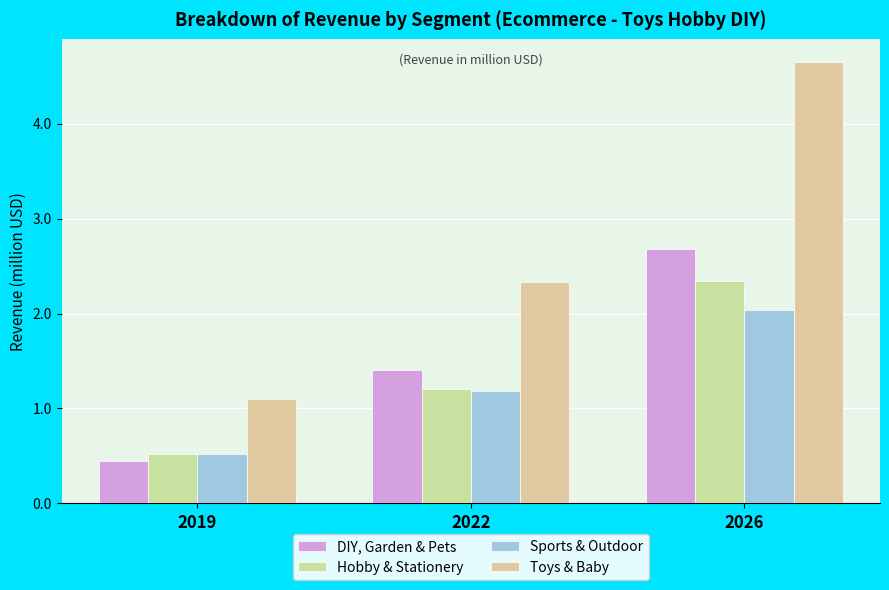

List the labels in order of Sports & Outdoor value, largest first.

2026, 2022, 2019